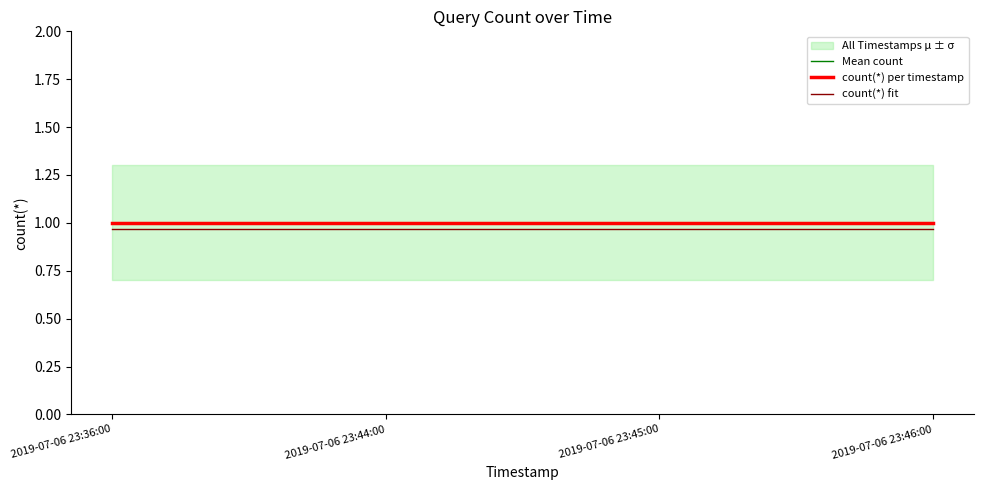

True or false: count(*) fit and count(*) per timestamp cross at least once.

False